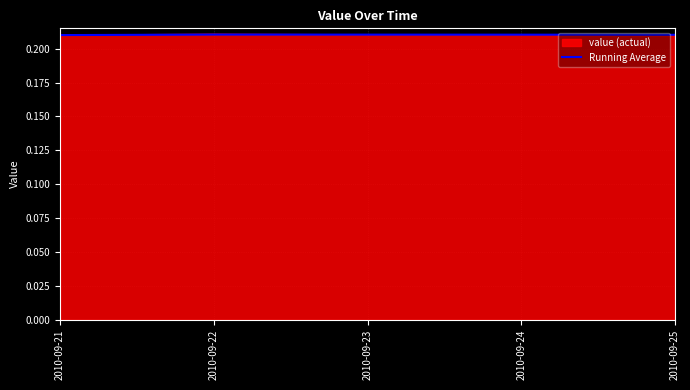

What is the total value across all series at 2010-09-23?

0.4